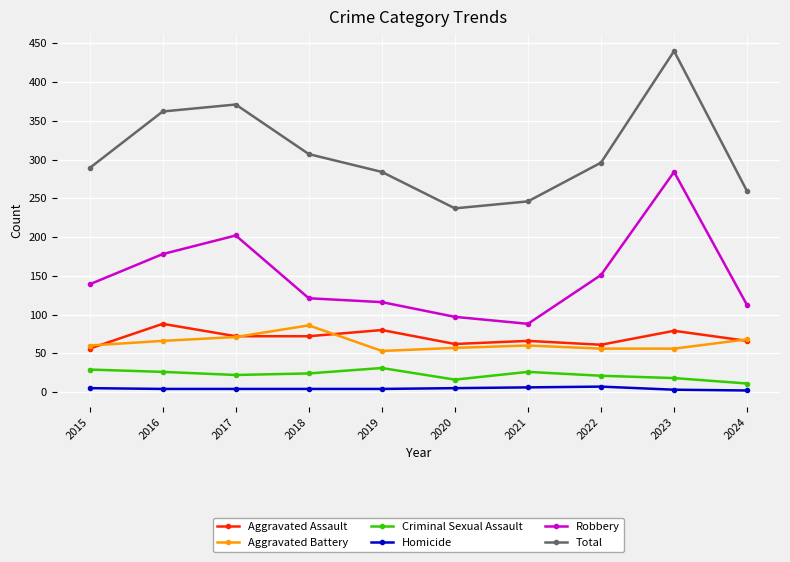

True or false: Total and Aggravated Assault cross at least once.

False